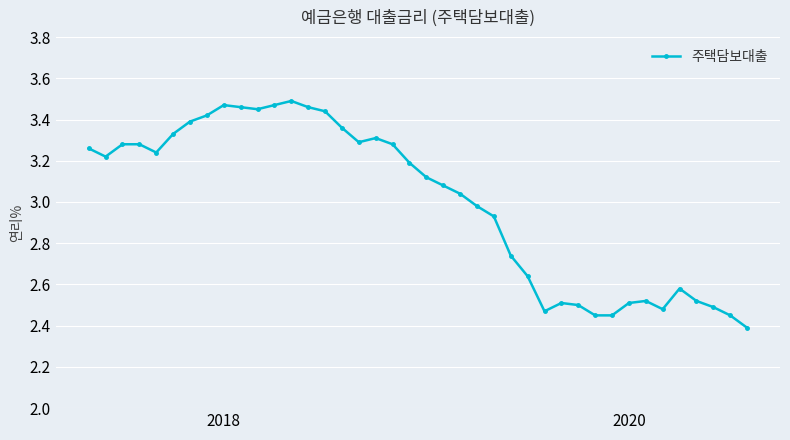

What is the smallest value displayed?

2.4